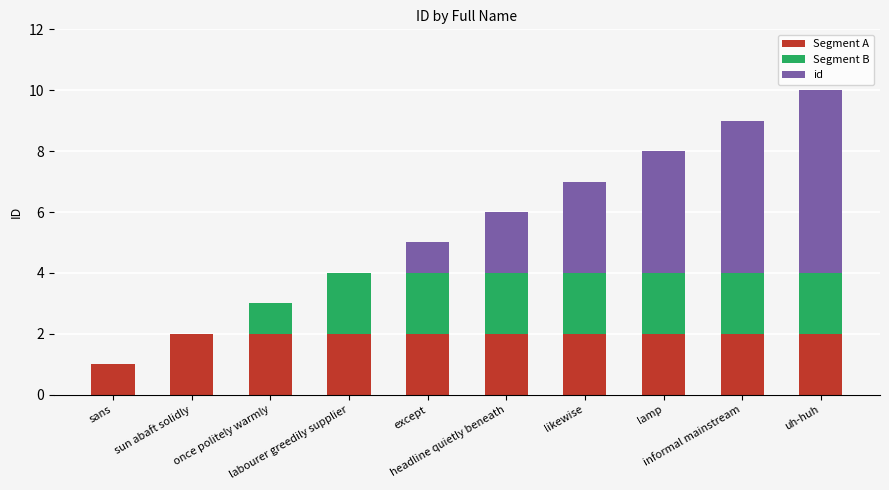

What is the sum of all Segment A values?

19